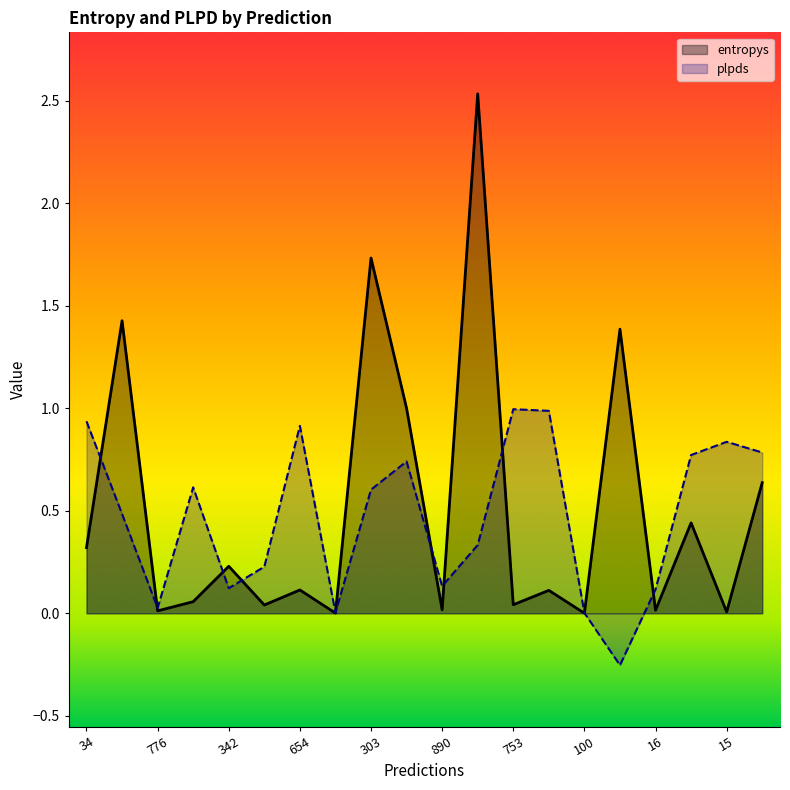

Which category has the highest value in the plpds series?

753